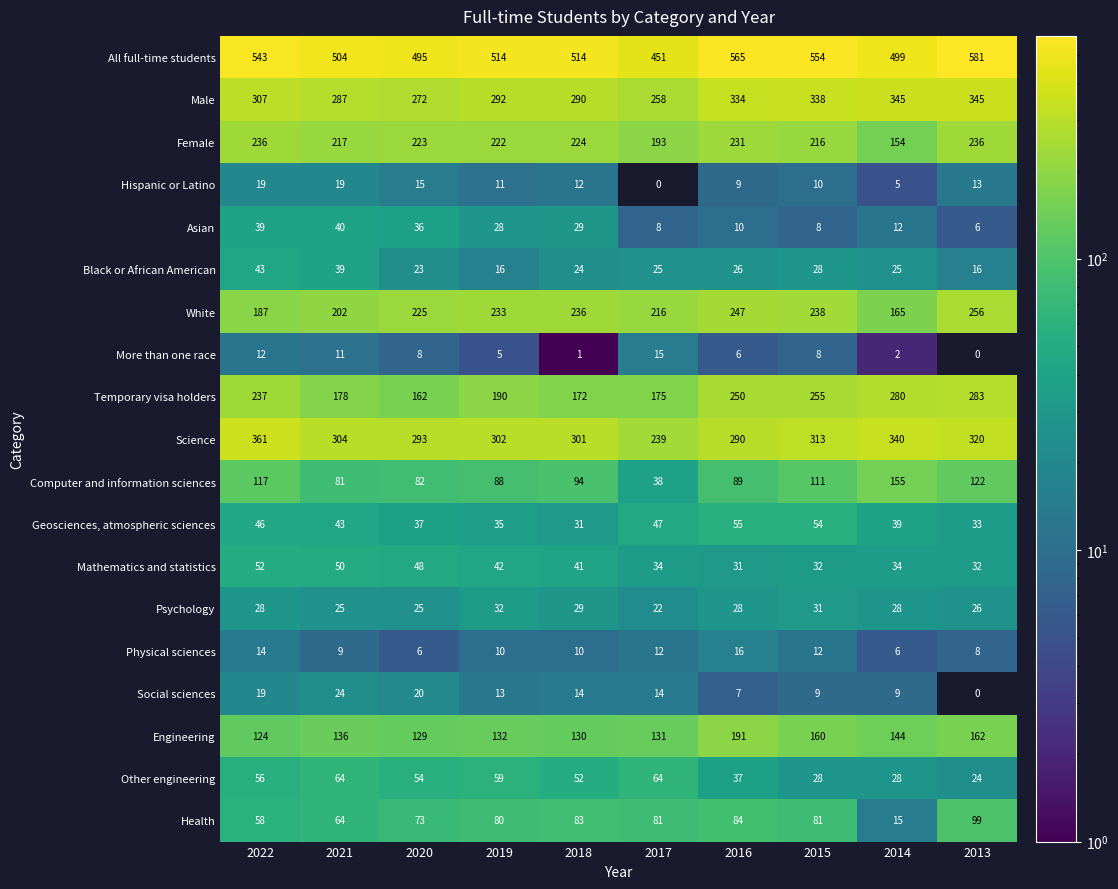

Which series changed the most between 2021 and 2020?

White